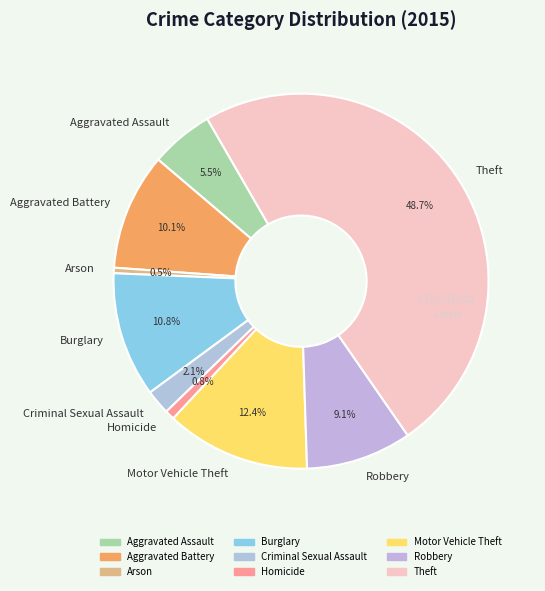

Which has a higher value, Aggravated Assault or Burglary?

Burglary